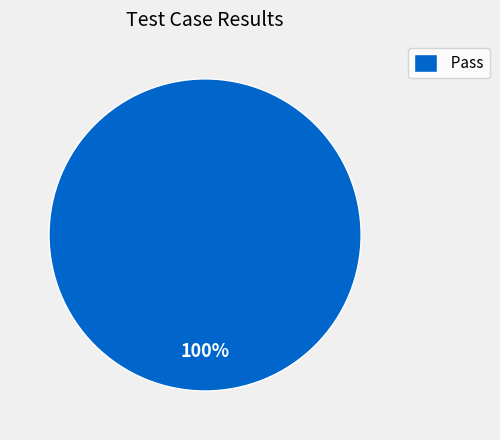

Count the number of slices in the pie.

1